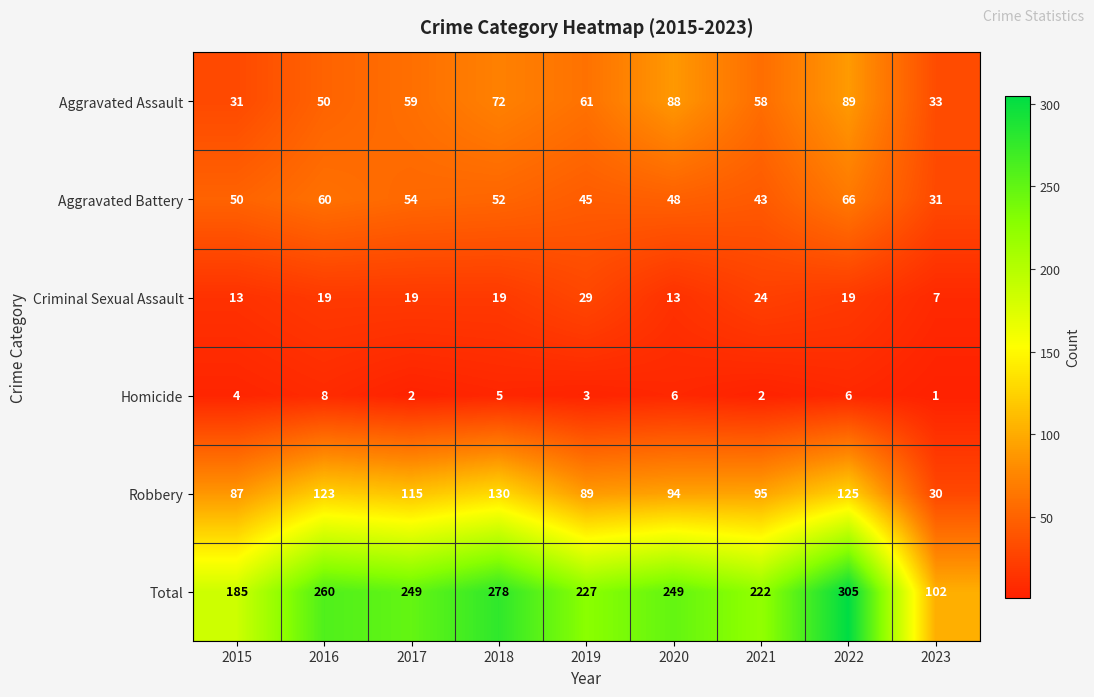

Where is Homicide nearest to the value 4?

2015